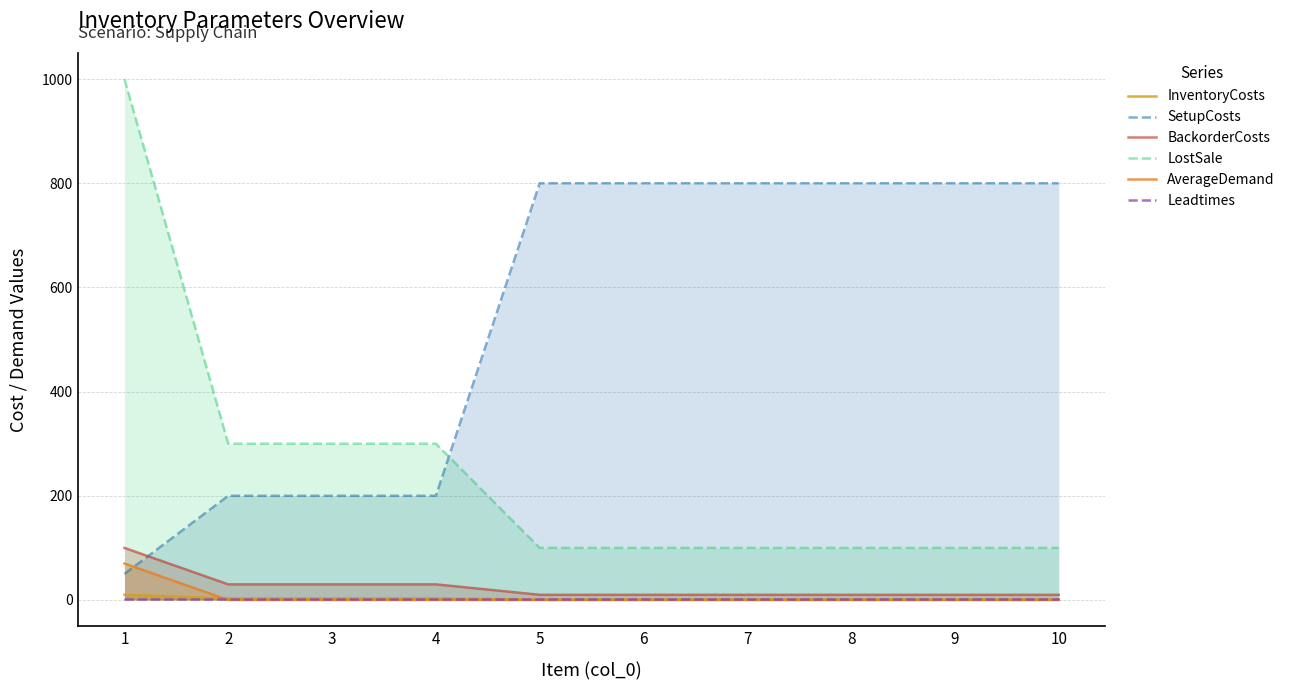

At which label does BackorderCosts reach its minimum?

5